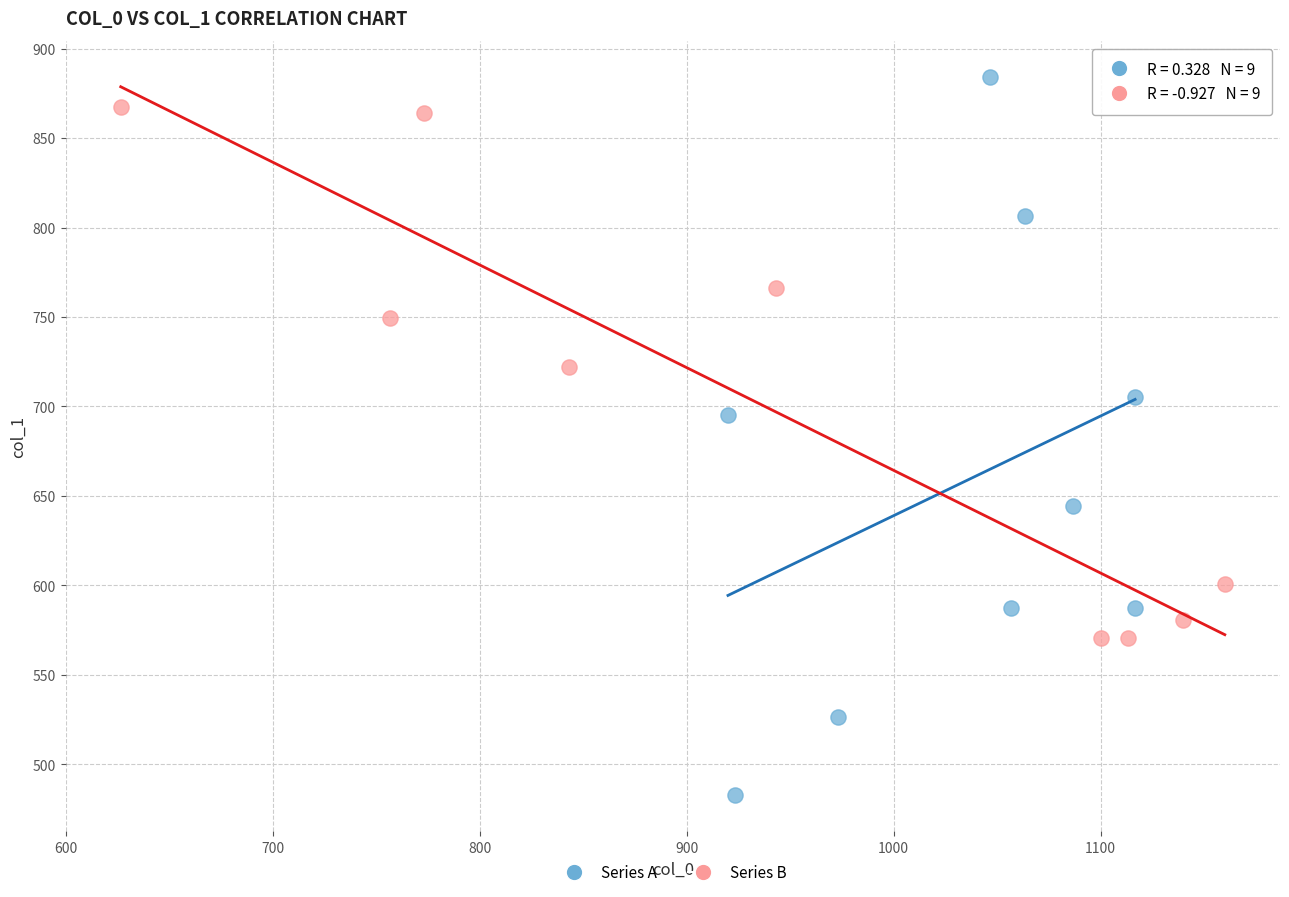

Which series contains the lowest Y value?

Series A